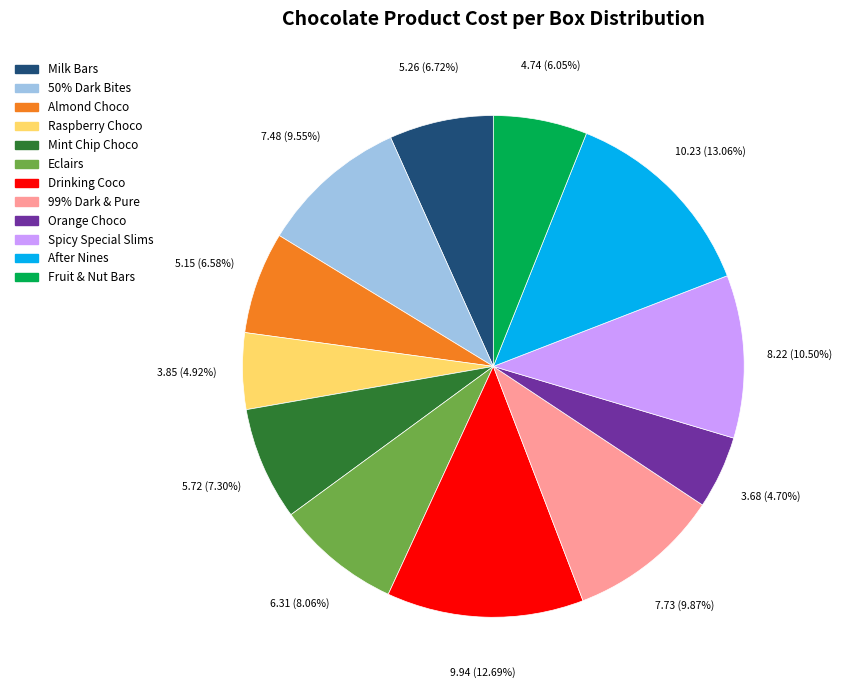

To the nearest percent, what percentage of the pie is Drinking Coco?

13%